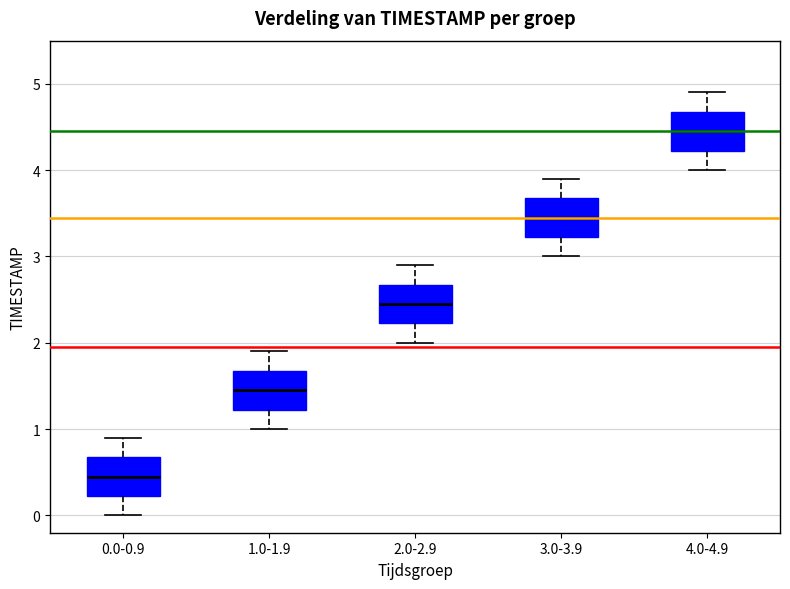

Where is the lower edge of the box for 3.0-3.9 on the y-axis? The values are not printed on the chart, so give them approximately, as read against the axis.

3.2